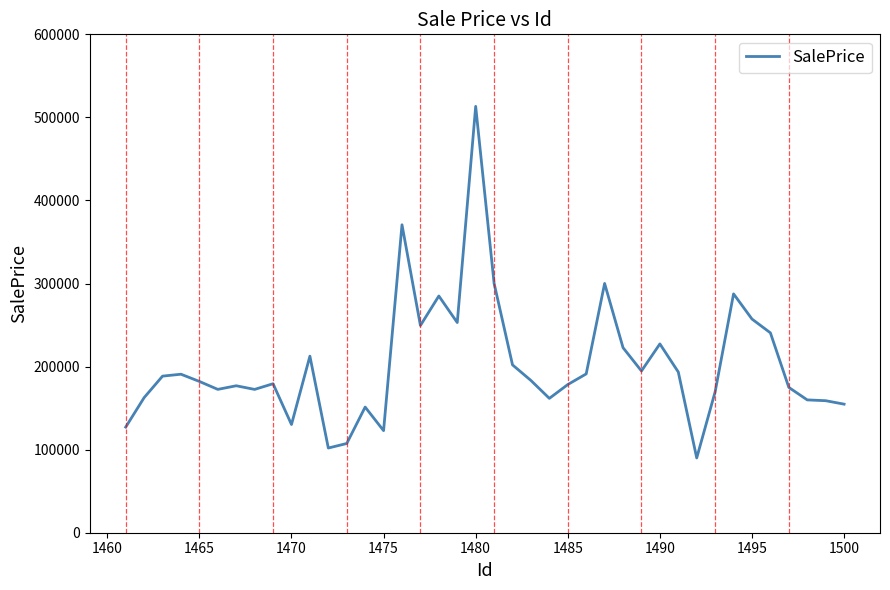

Does the chart display data point markers on the line(s)?

No